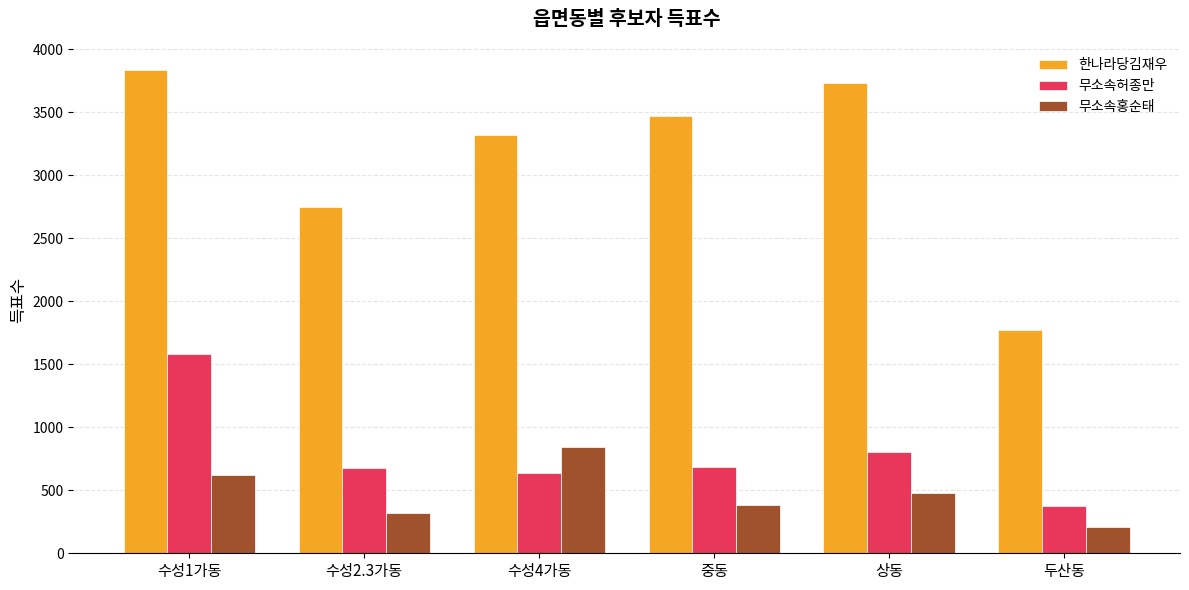

What is the difference between the highest and lowest values at 수성2.3가동?

2426